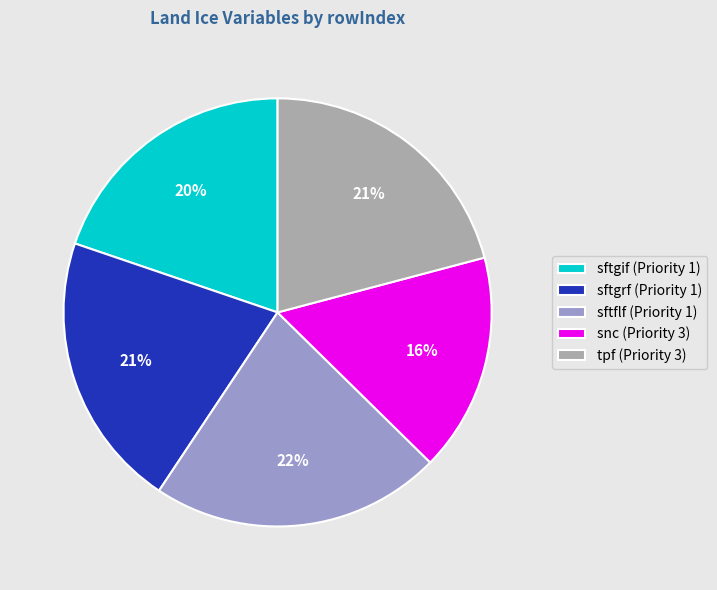

Do snc (Priority 3) and sftgif (Priority 1) together represent more than half of the pie?

No